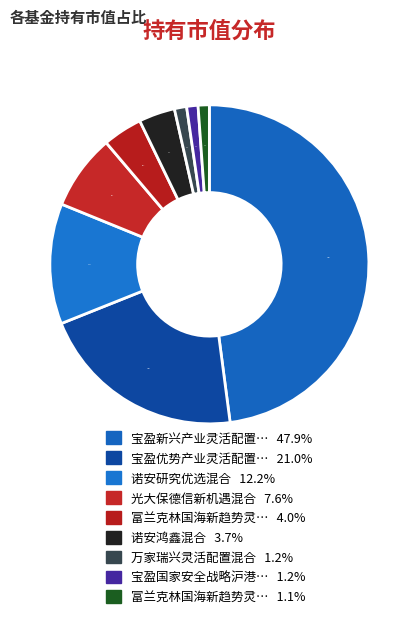

How many slices are in this pie chart?

9